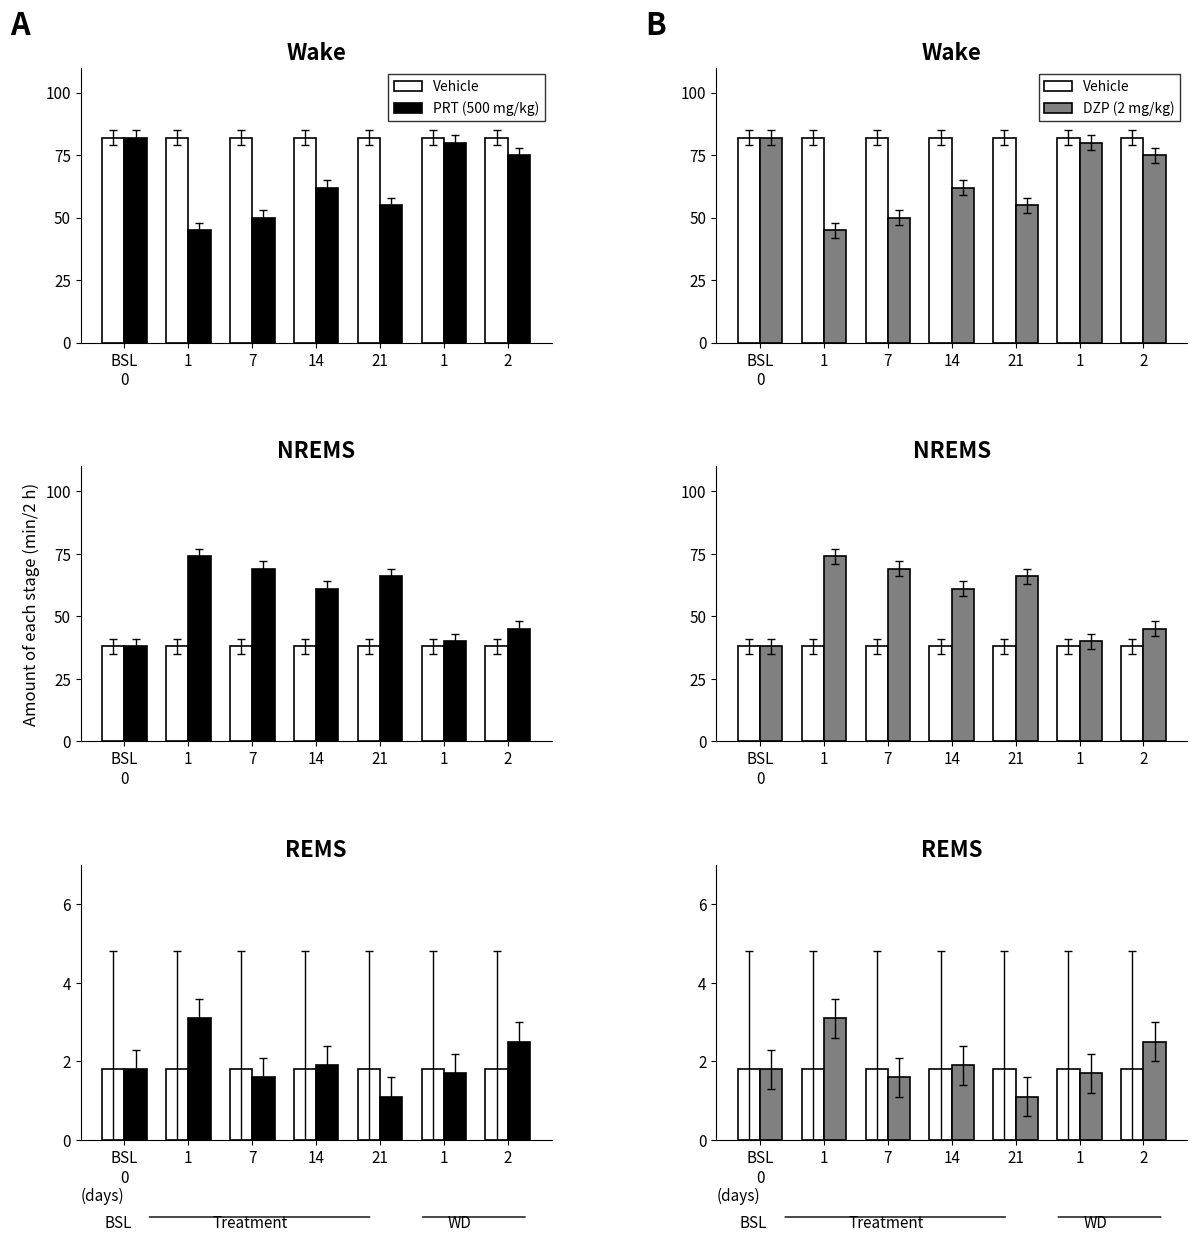

What is the spread (max minus min) of values at 14?

0.1